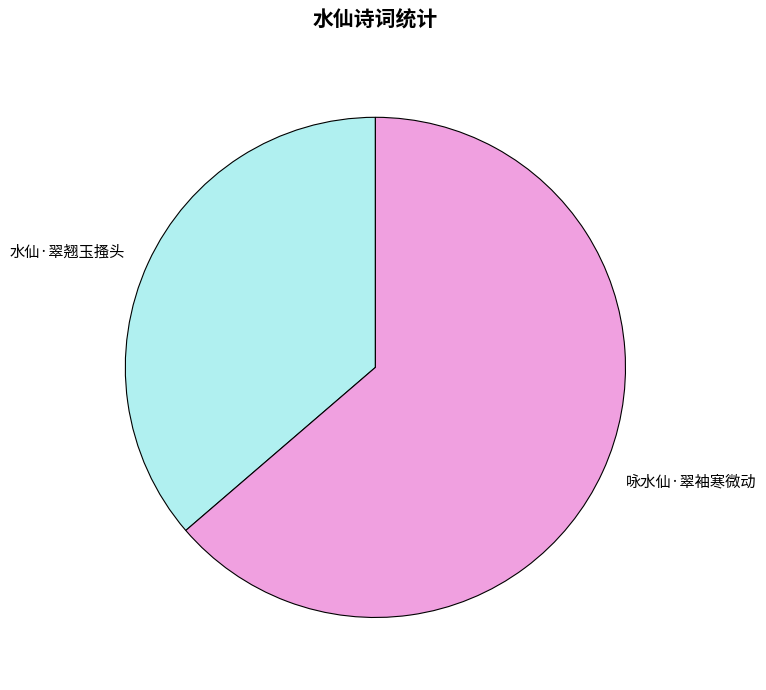

True or false: 咏水仙·翠袖寒微动 accounts for 49% of the total.

False